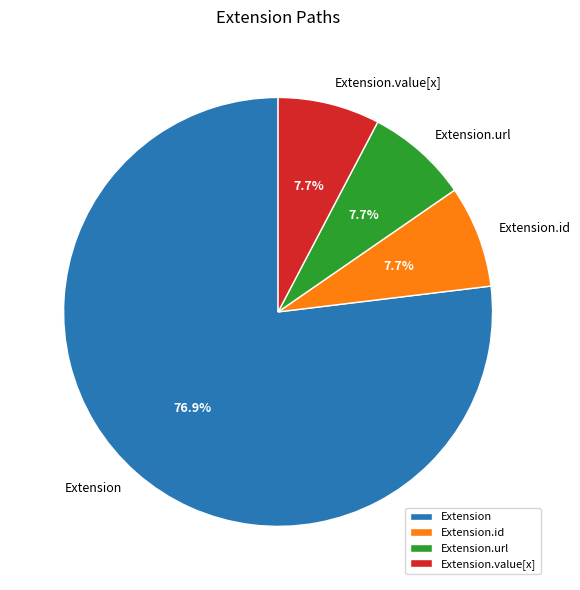

To the nearest percent, what percentage of the pie is Extension.url?

8%